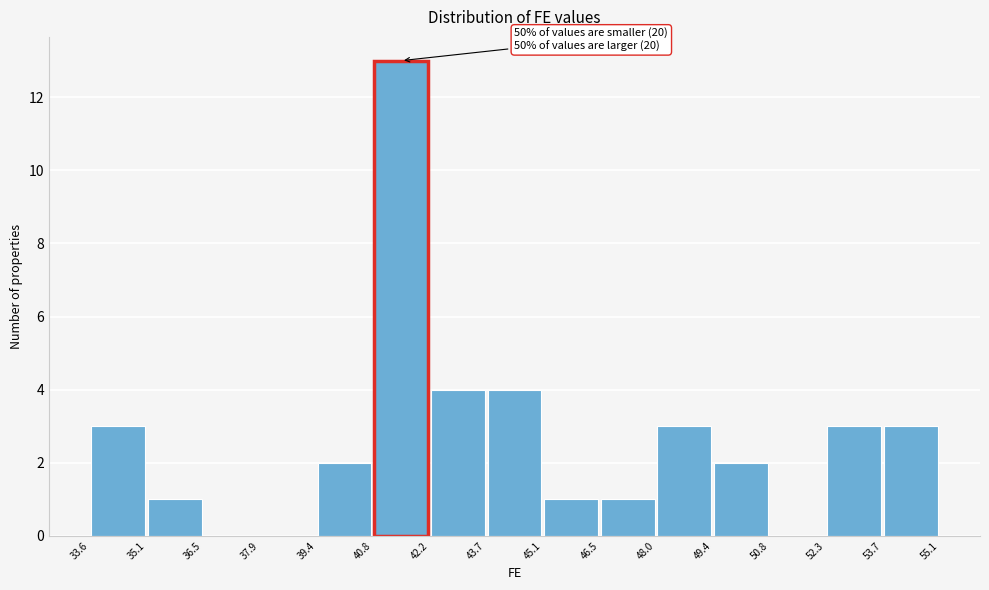

Which range on the x-axis has the tallest bar?

40.8 to 42.2